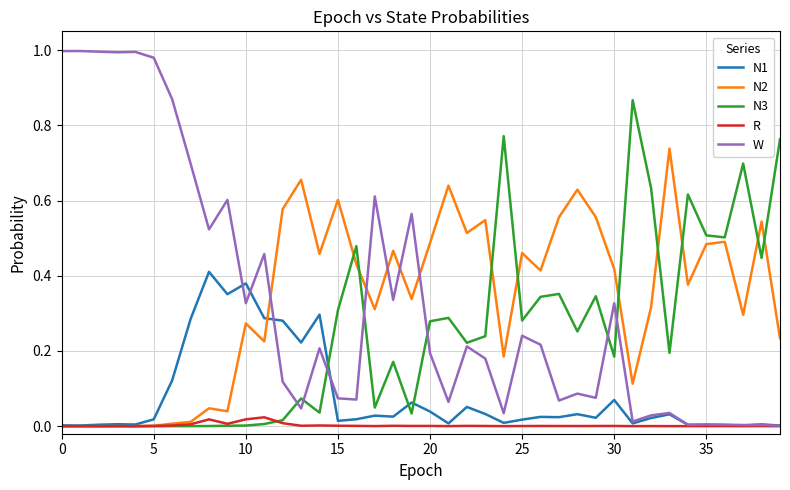

True or false: W and N2 intersect in this chart.

True